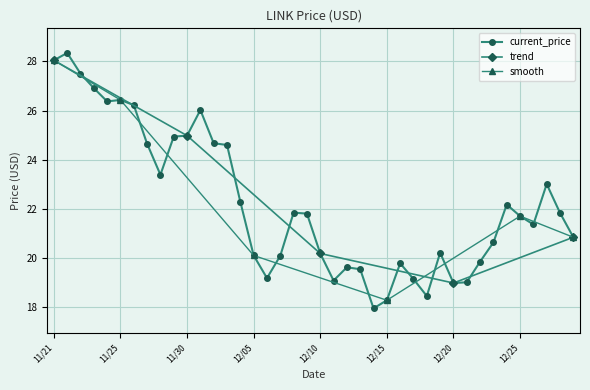

What is the difference between the maximum and minimum values?

10.4